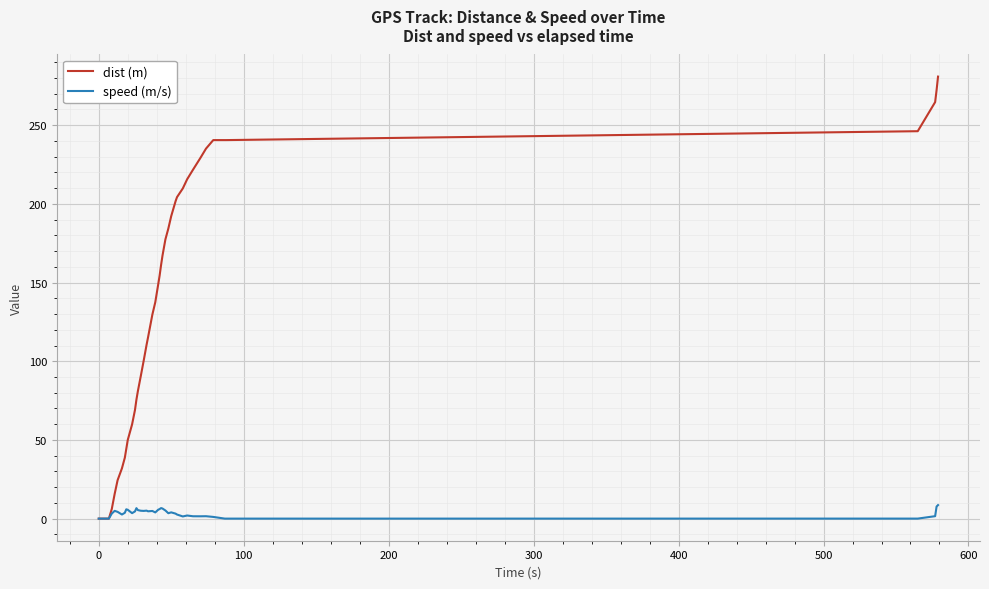

At how many categories does at least one series exceed 173?

17